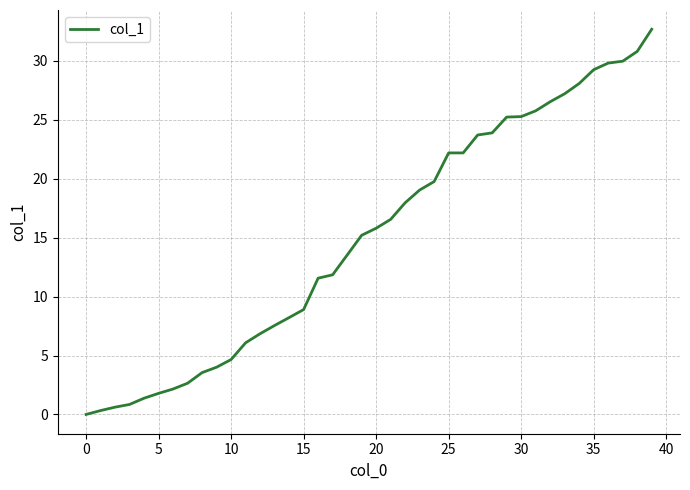

What is the maximum value shown in the chart?

32.7